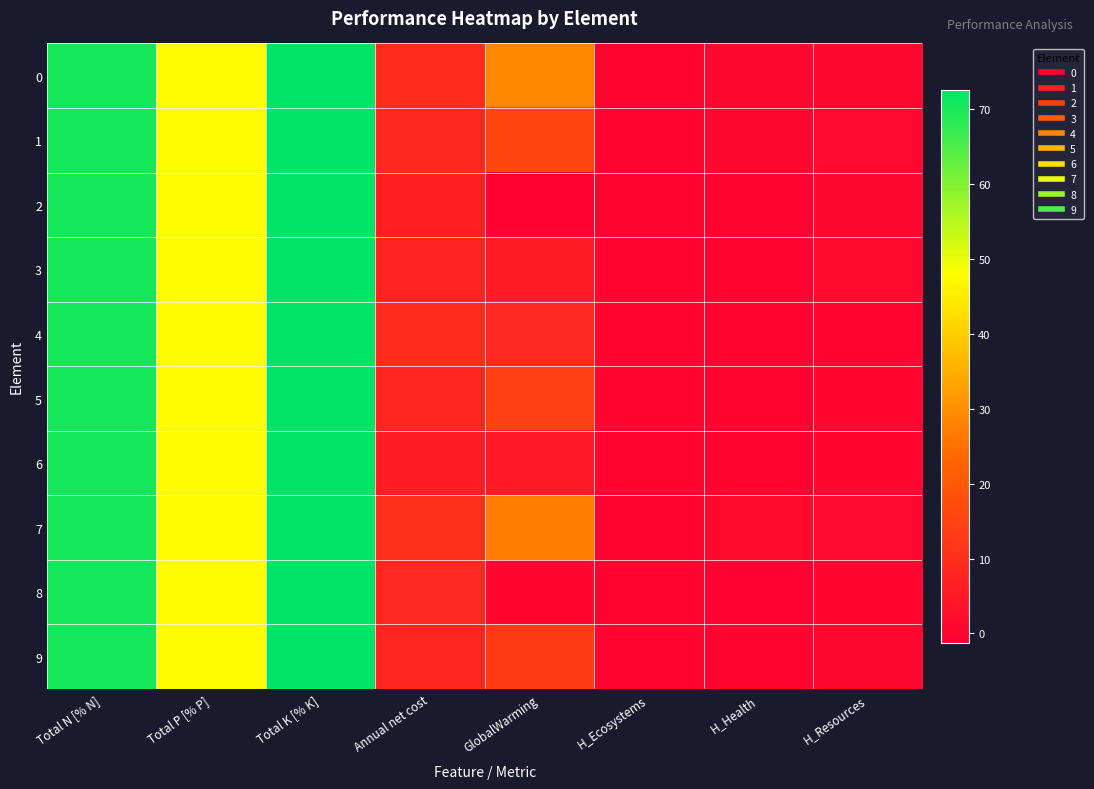

What is the spread (max minus min) of values at H_Resources?

1.0